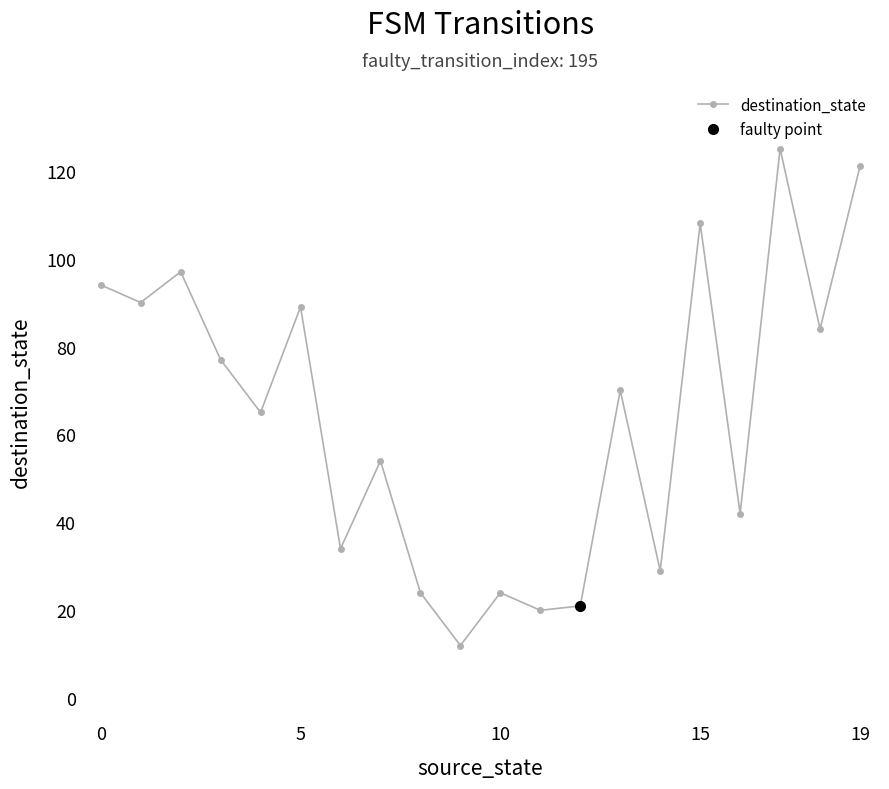

How many interior local valleys (lower than both neighbors) does the data have?

8